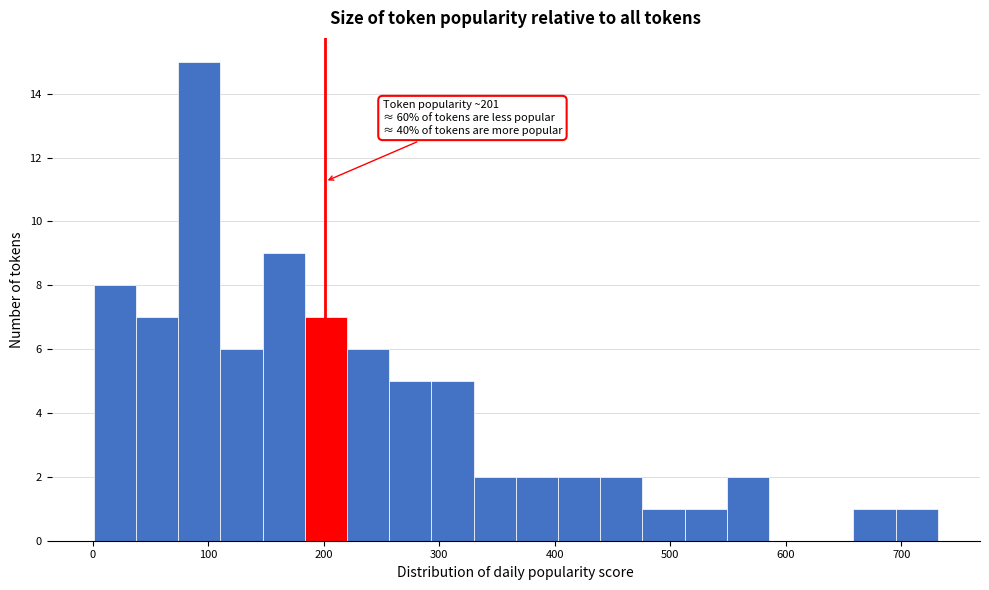

Around what value on the x-axis is the tallest bar? Give the approximate position of its centre, as read against the axis.

90